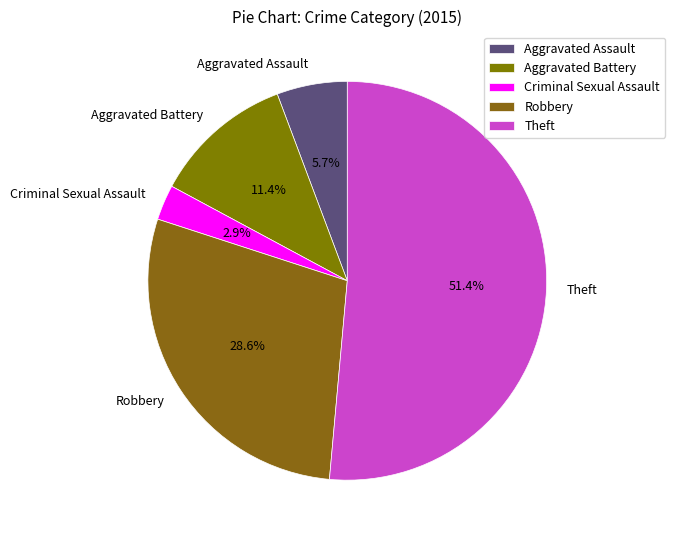

Which category has the biggest portion of the pie?

Theft